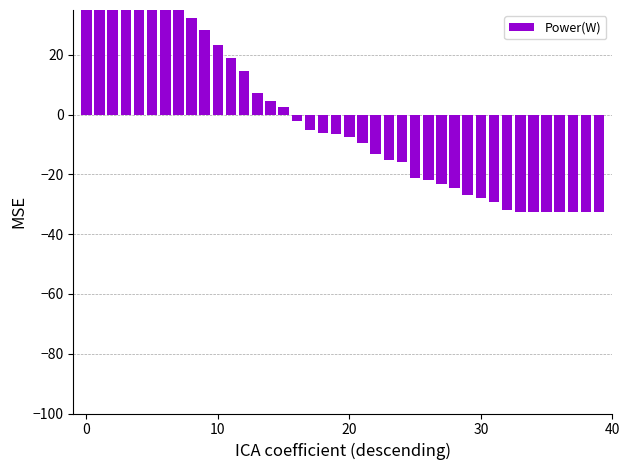

How many categories are shown in the chart?

40